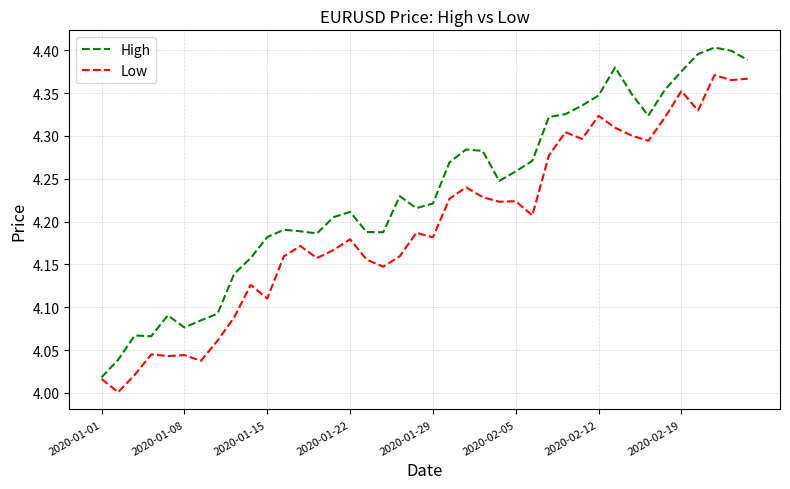

Which series has the largest total across all categories?

High